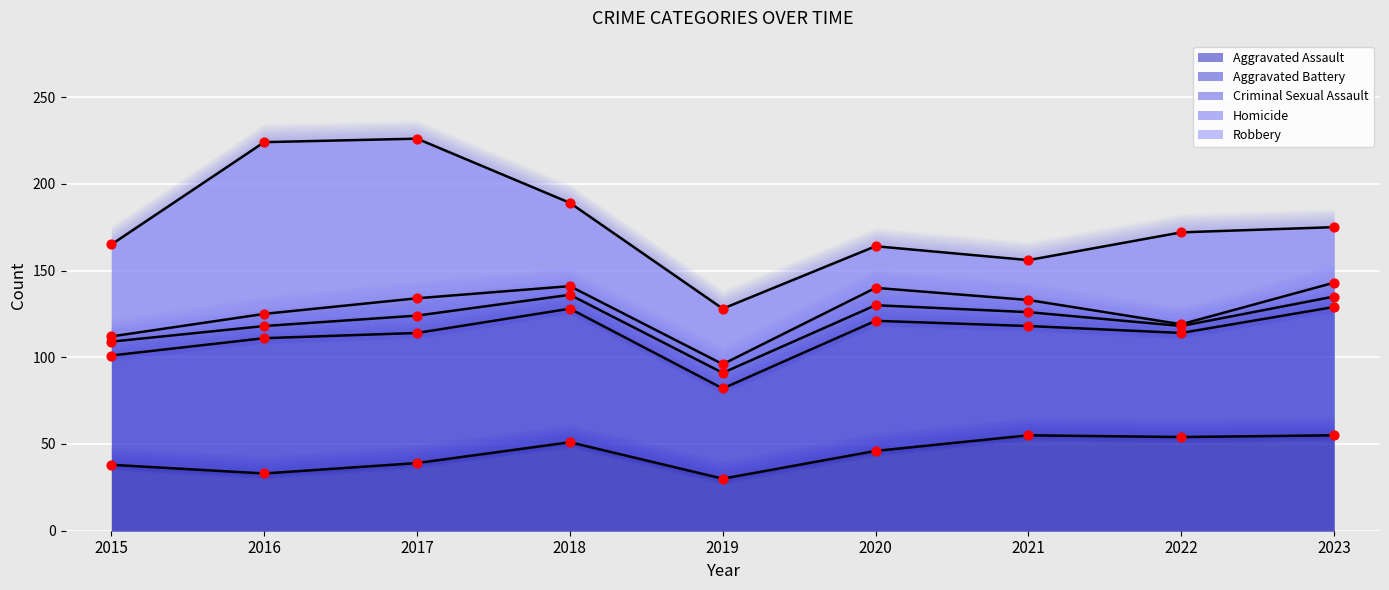

Which series contains the lowest Y value?

Homicide